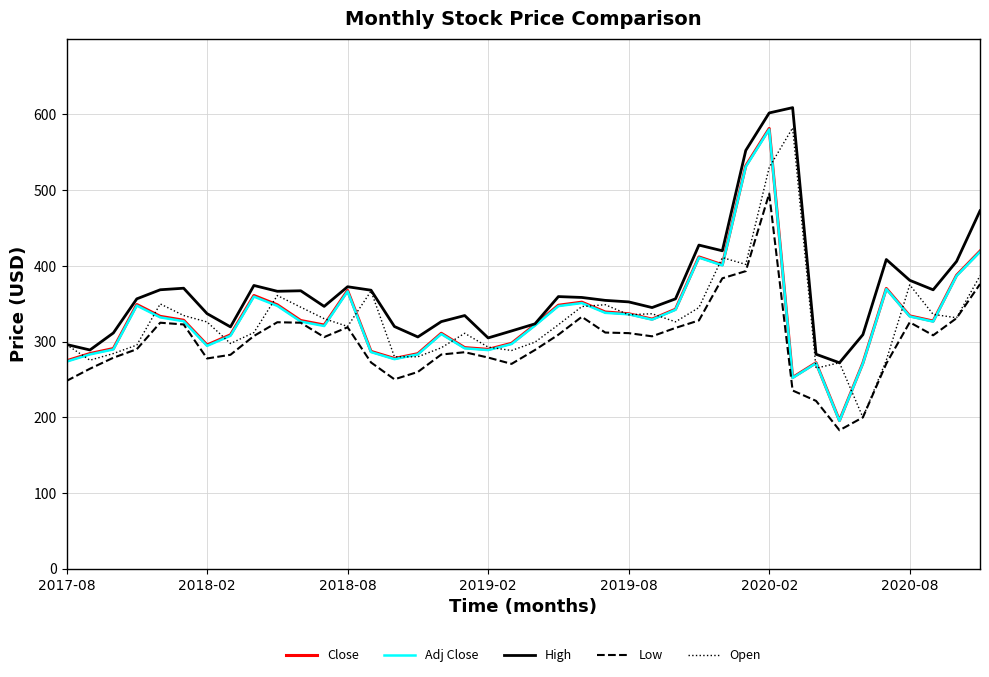

What is the sum of all Low values?

12005.8